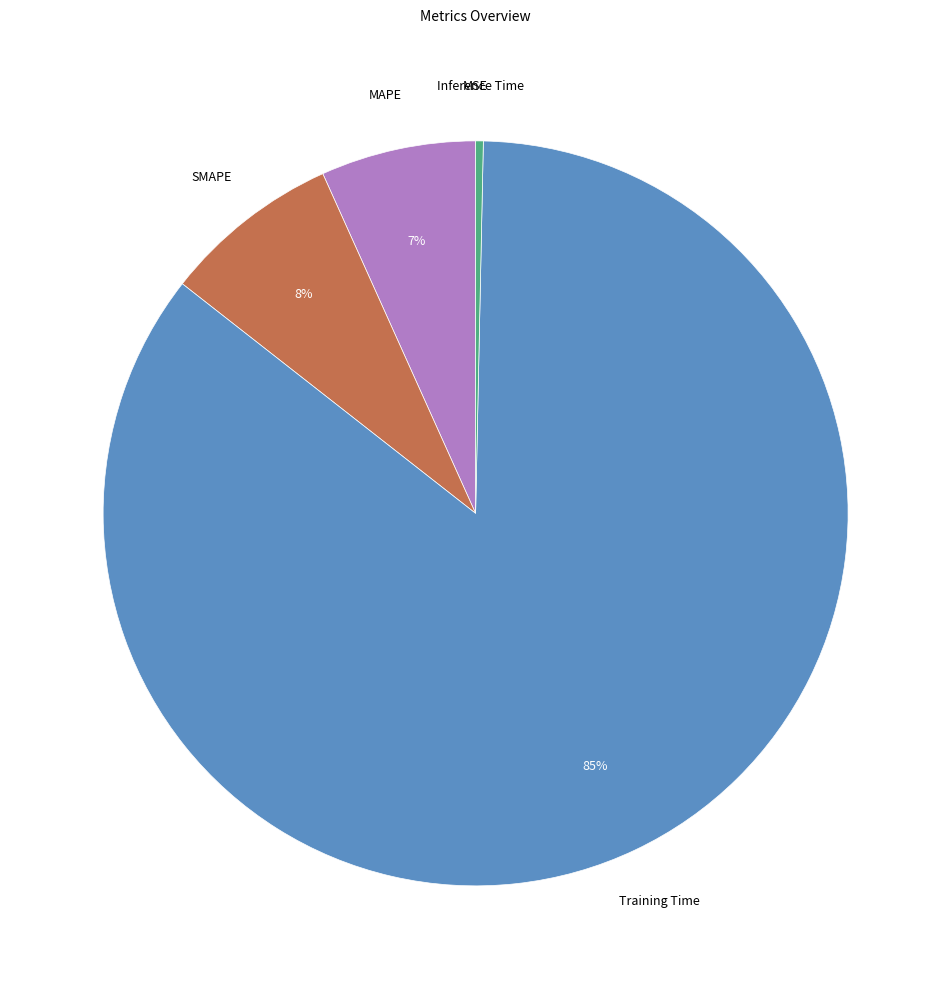

To the nearest percent, what is the difference between the largest and smallest slice percentages?

85%